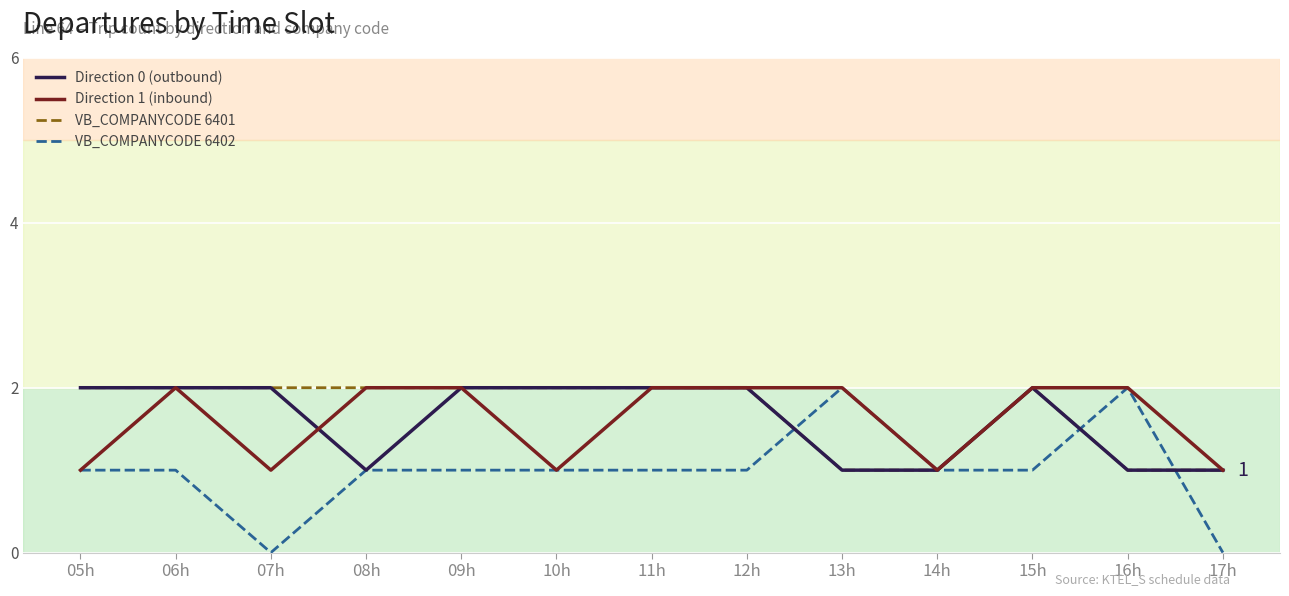

What position from the left is 12h?

8